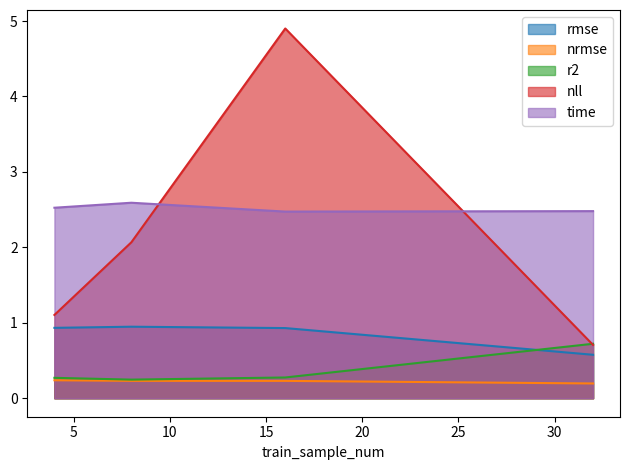

What is the total value across all series at 4?

5.1